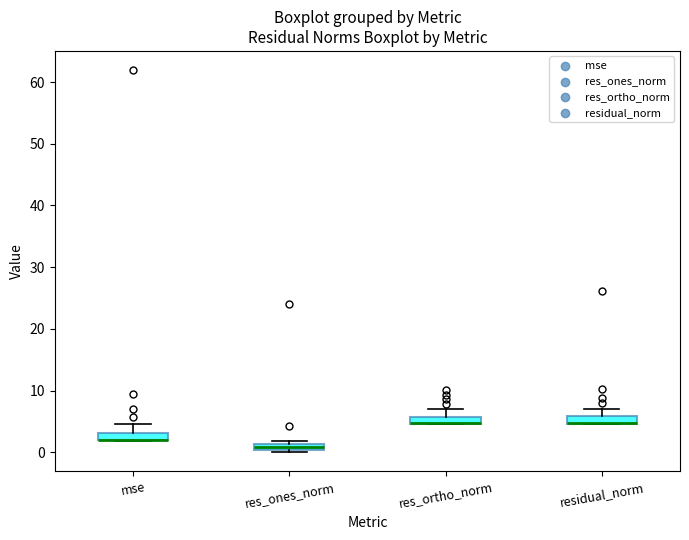

Where is the upper edge of the box for mse on the y-axis? The values are not printed on the chart, so give them approximately, as read against the axis.

3